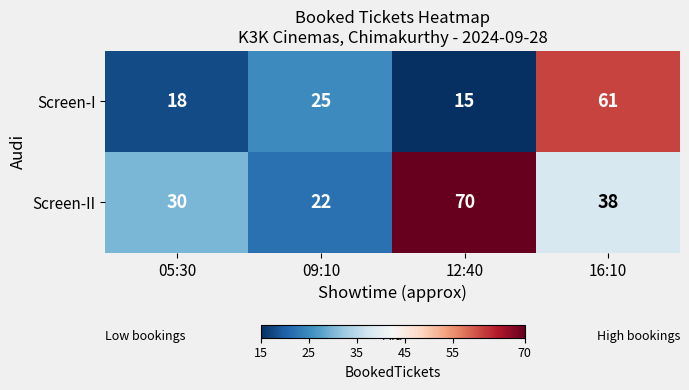

What value does the Screen-I series have at 05:30?

18